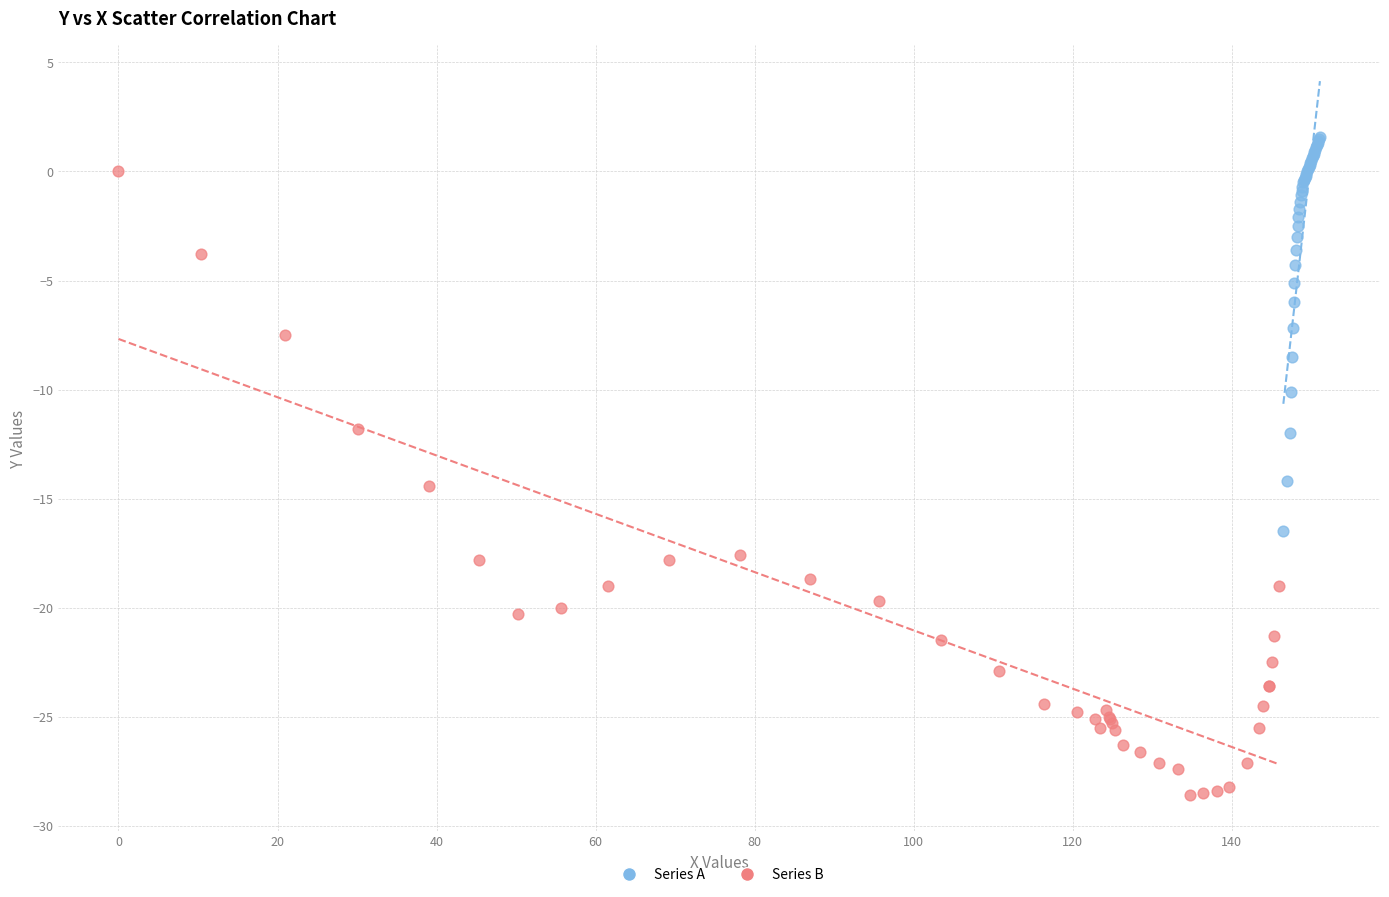

Which series reaches the maximum Y coordinate?

Series A